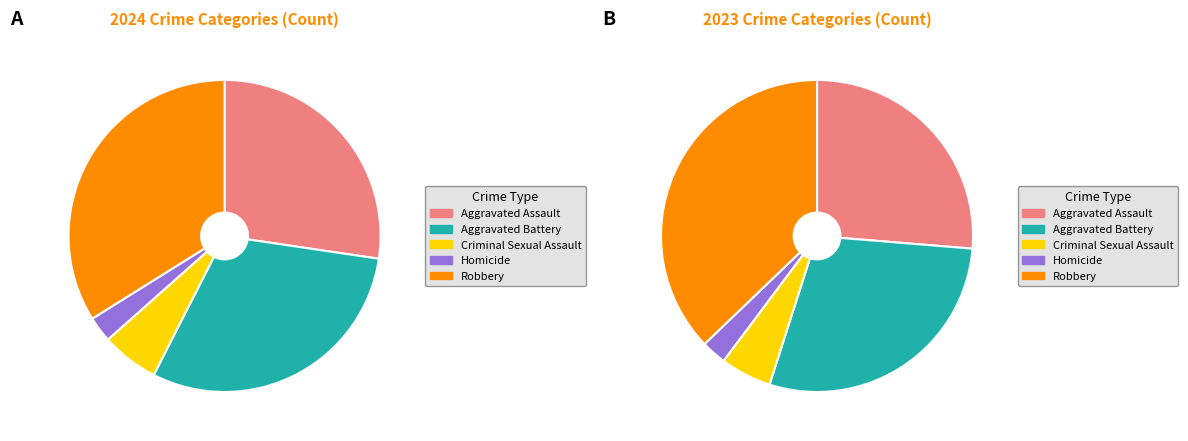

Does any single category account for the majority?

No